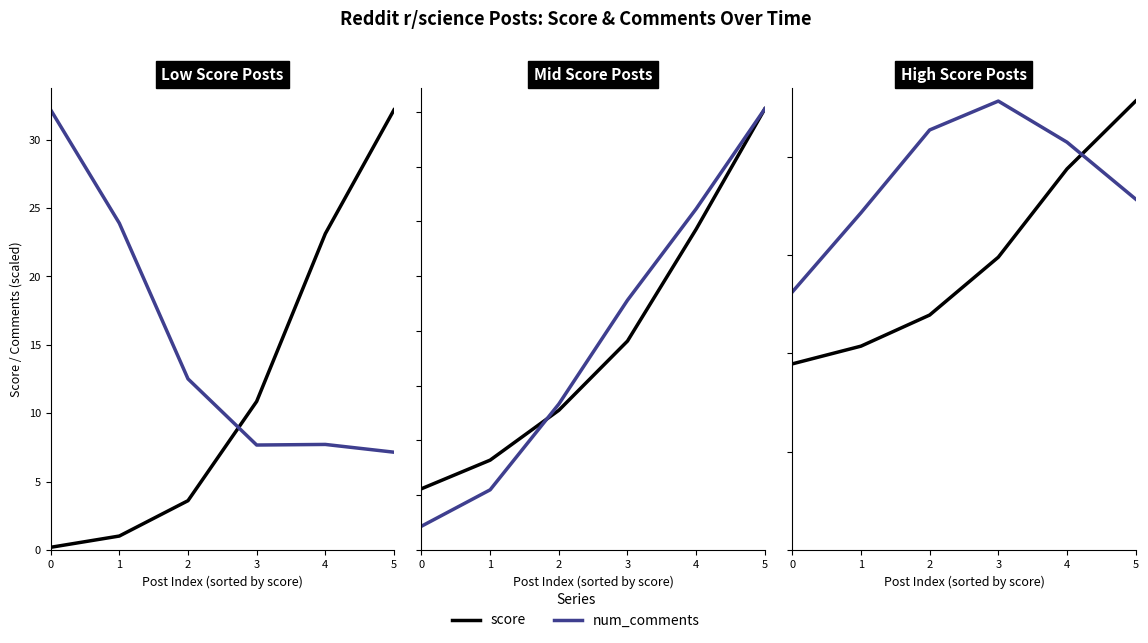

How many intersections are there between score and num_comments (scaled)?

1